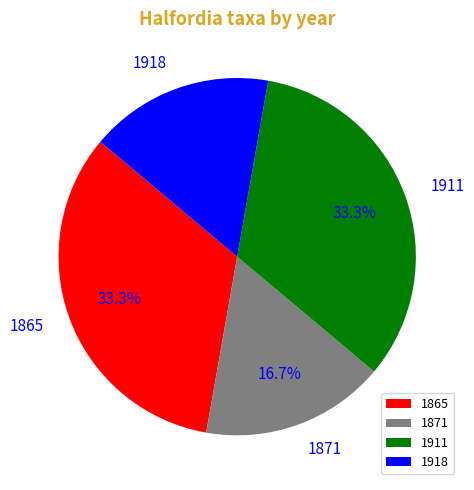

Does any single category account for the majority?

No